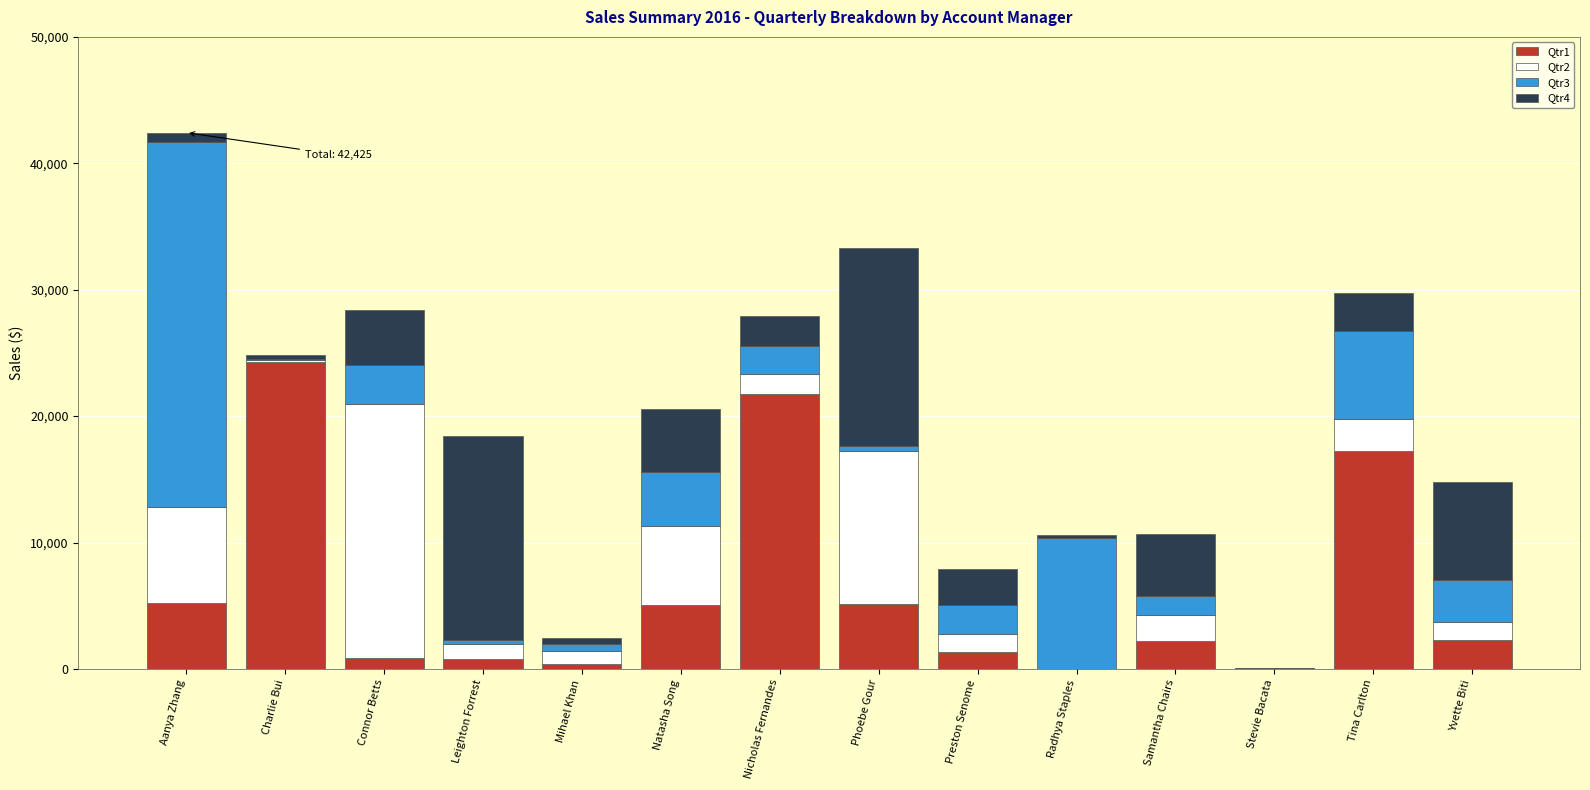

How many values in the Qtr1 series exceed 2252?

7